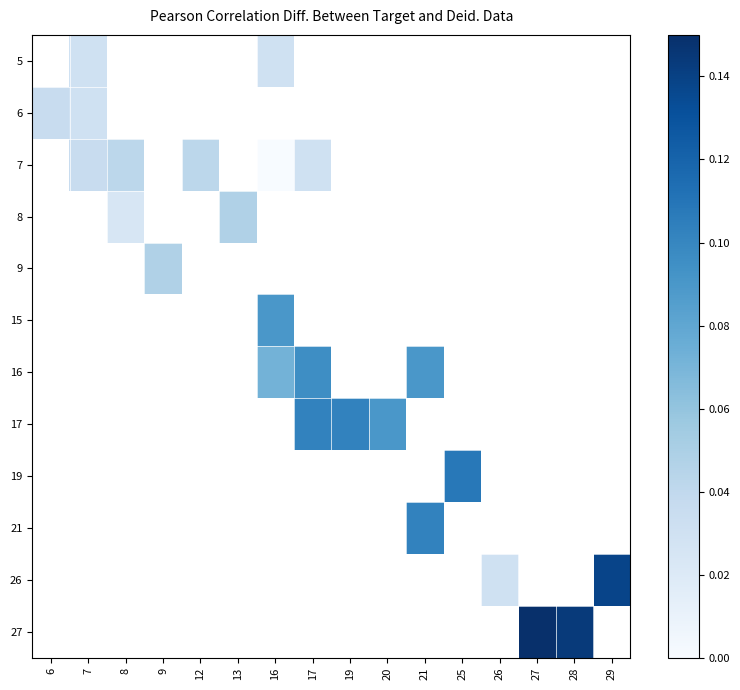

The 8 series shows 0.1 at 13. True or false?

False